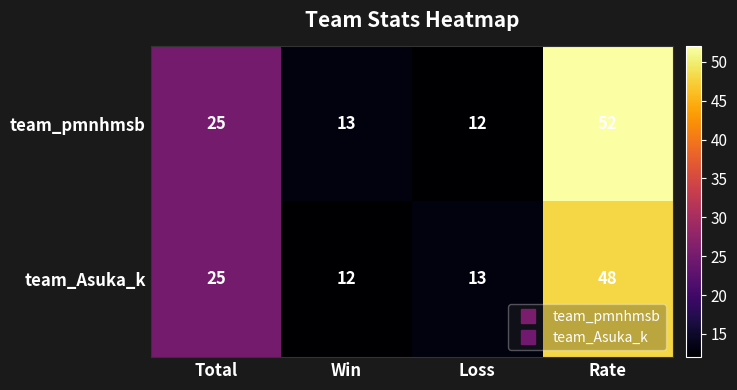

Reading left to right, transcribe all the data shown in this chart.

team_pmnhmsb: 25	13	12	52
team_Asuka_k: 25	12	13	48